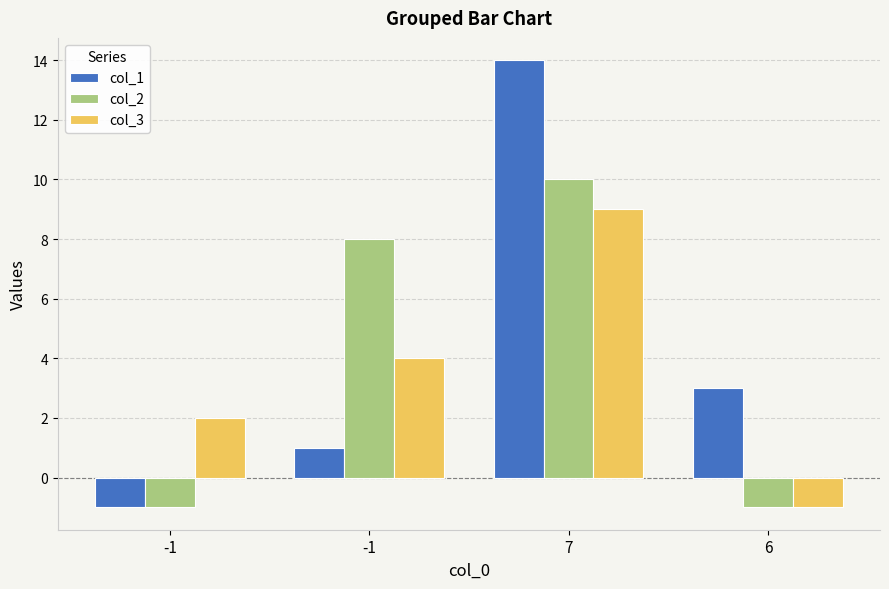

What are all the series names shown in the legend?

col_1, col_2, col_3